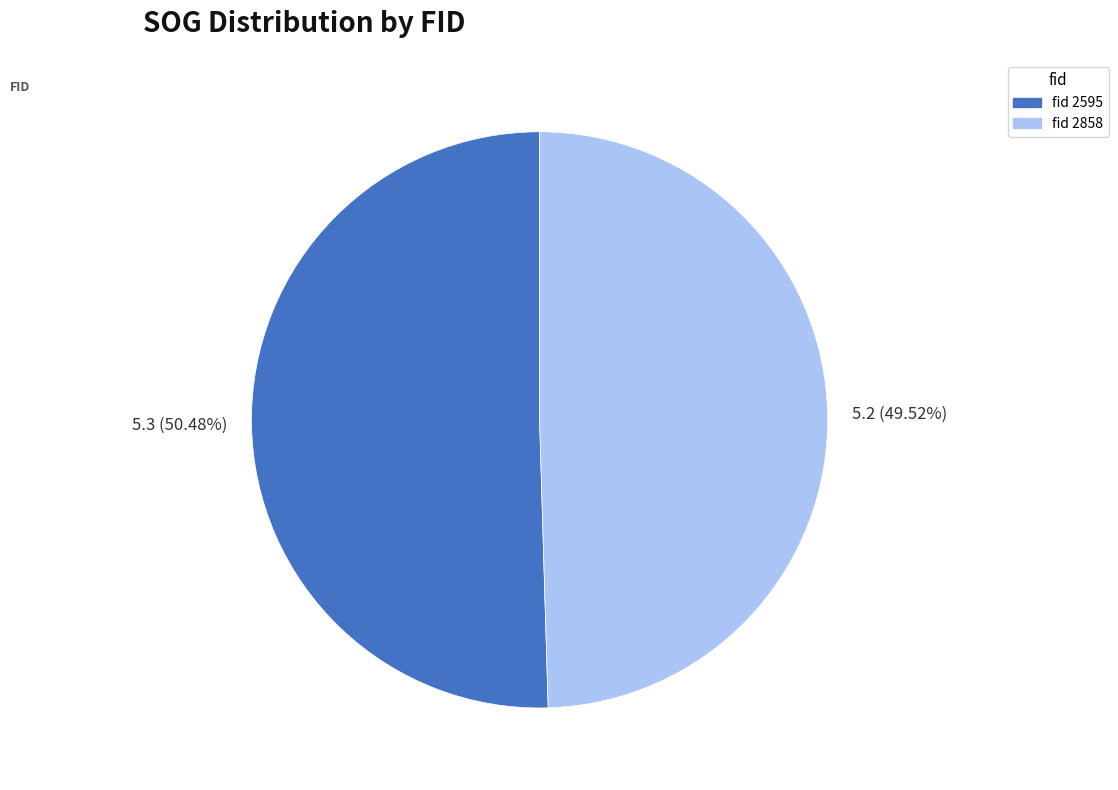

Does any single category account for the majority?

Yes